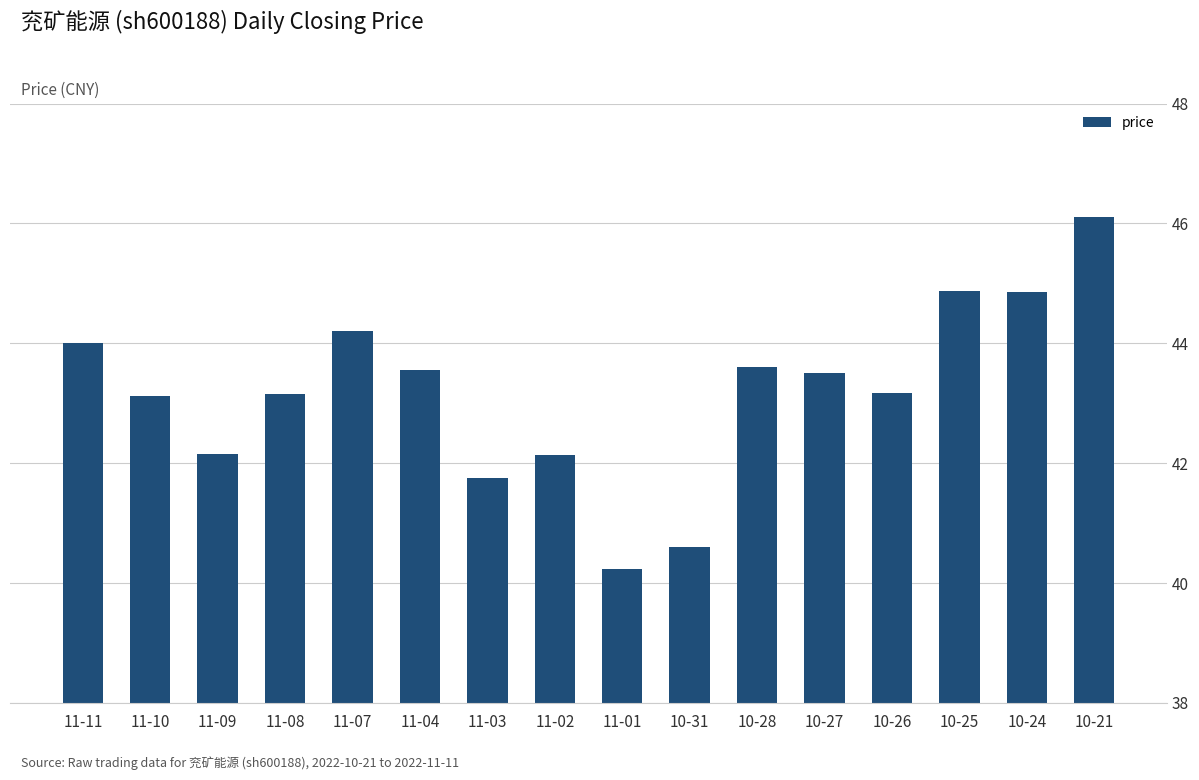

The chart shows a value of 10.5 at 10-24. True or false?

False